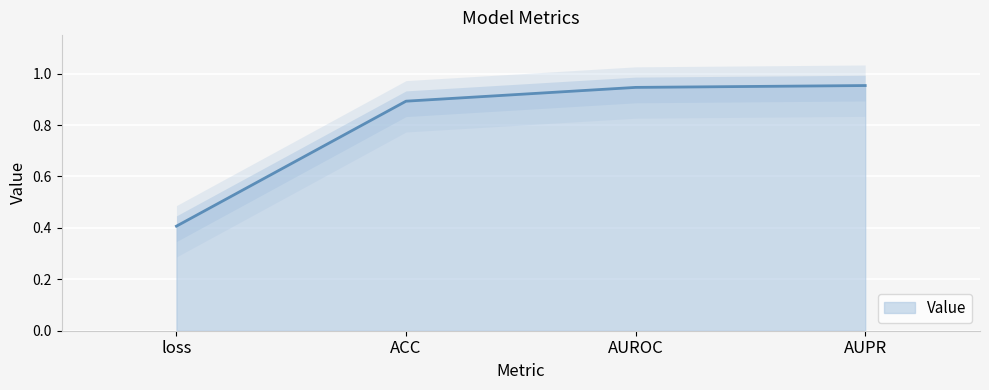

What is the change in value from ACC to AUPR?

+0.1